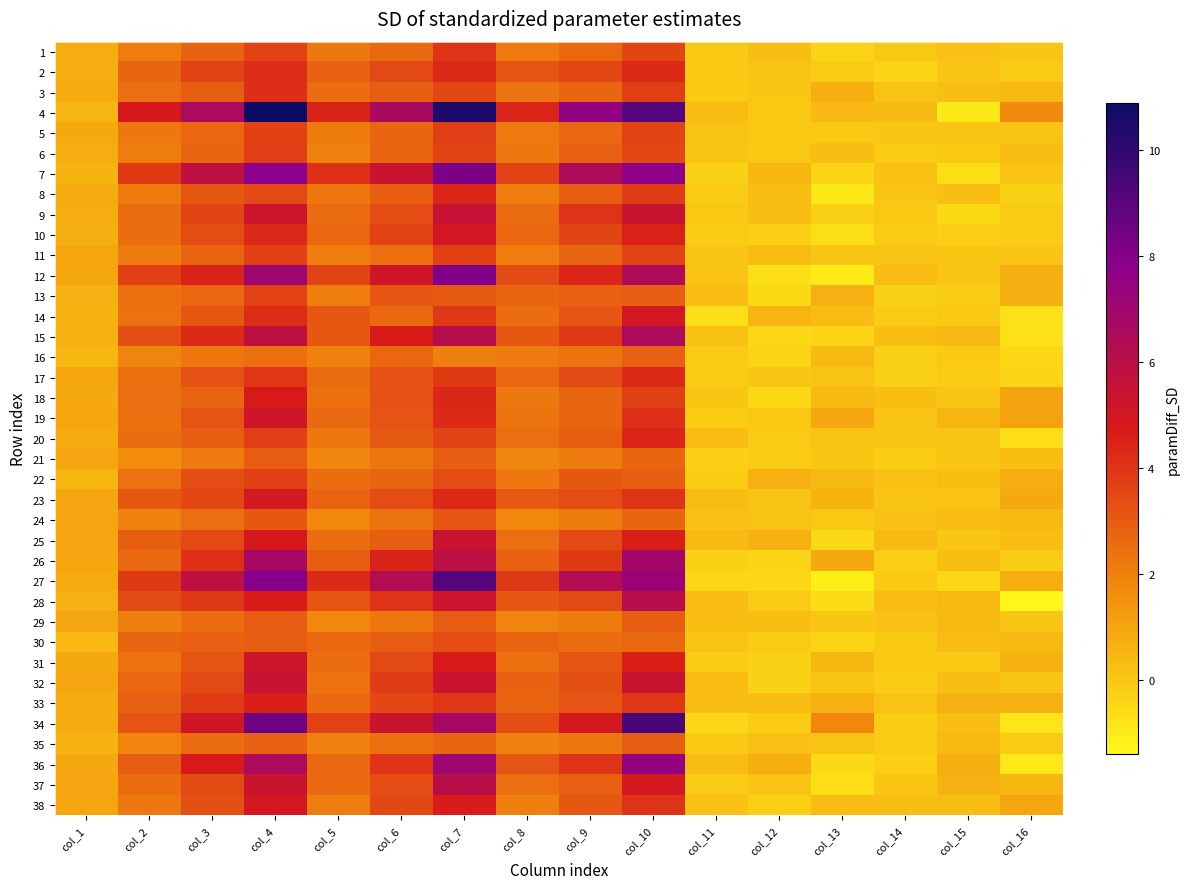

Which series has the largest total across all categories?

4